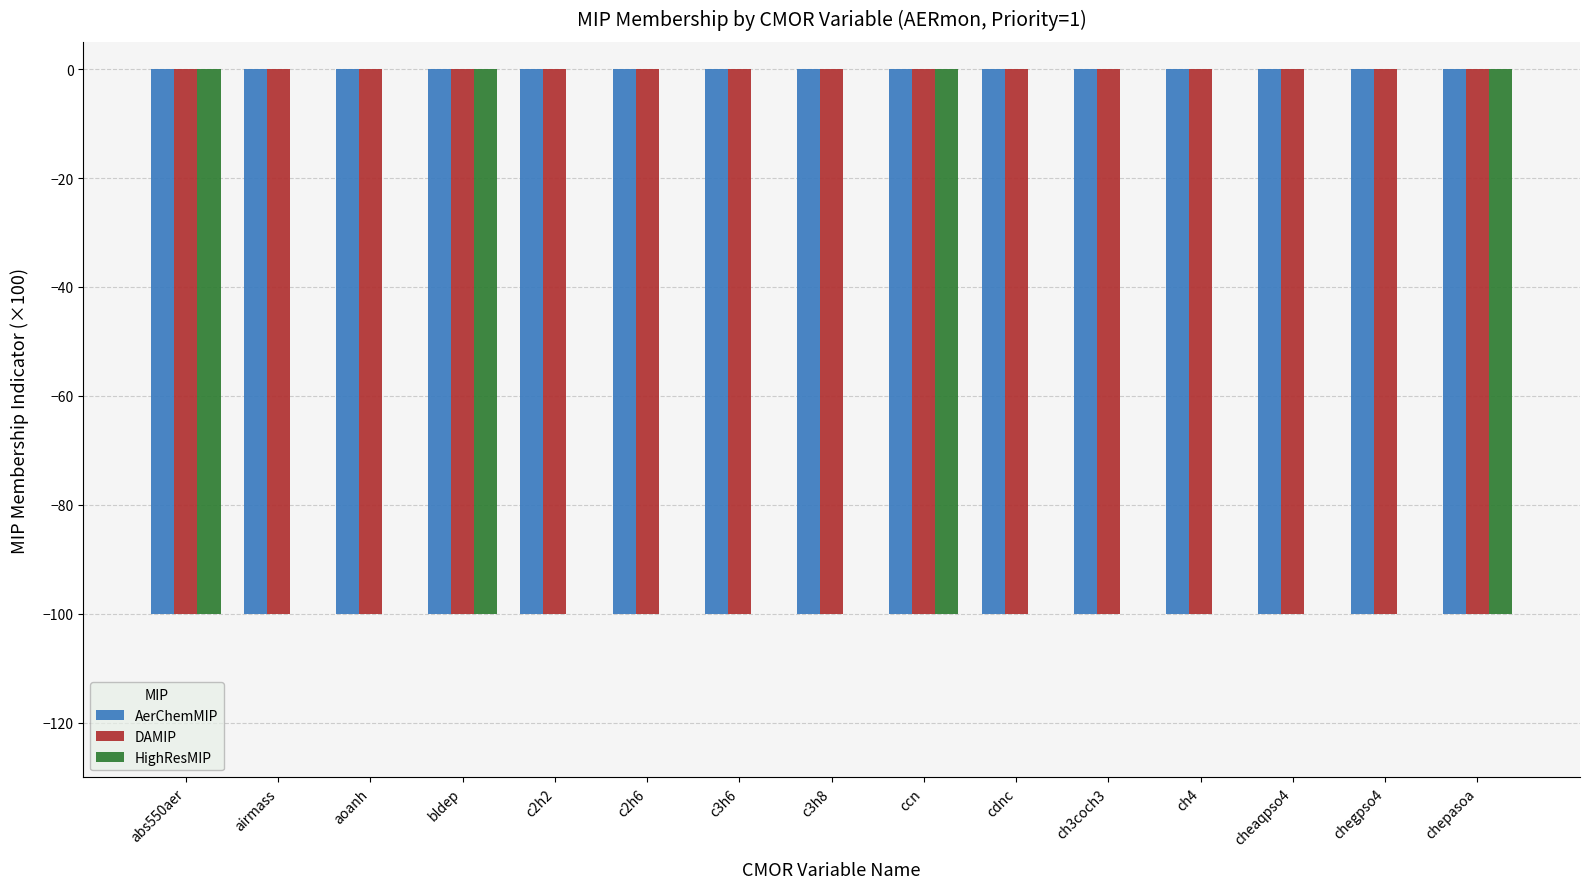

Does the chart contain stacked bars?

No